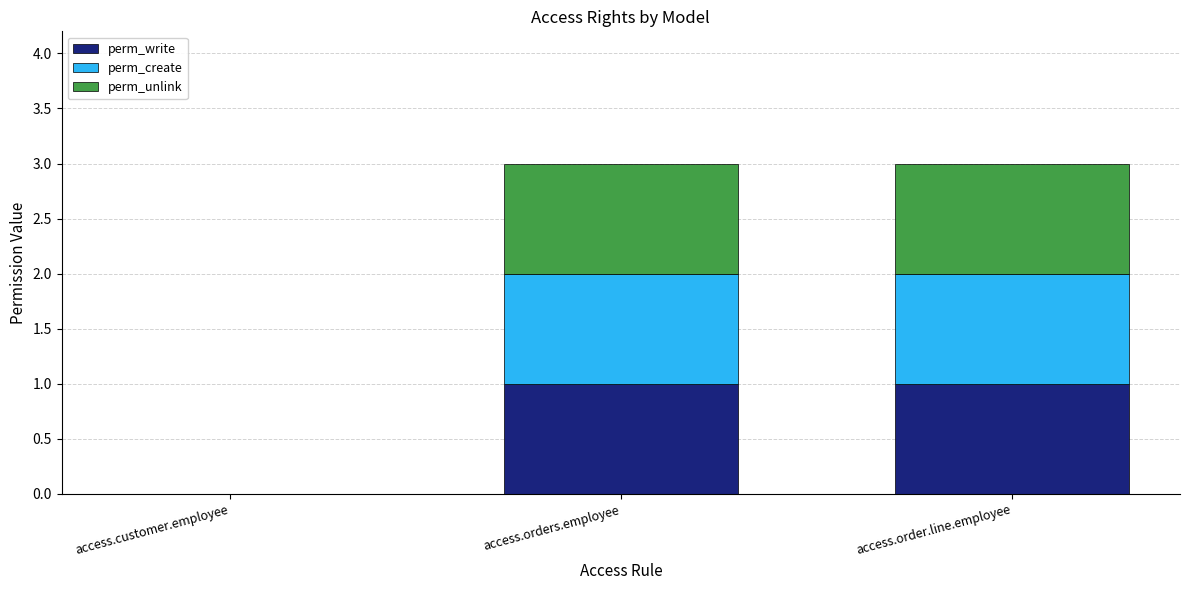

True or false: perm_write has a value of 0 at access.customer.employee.

True